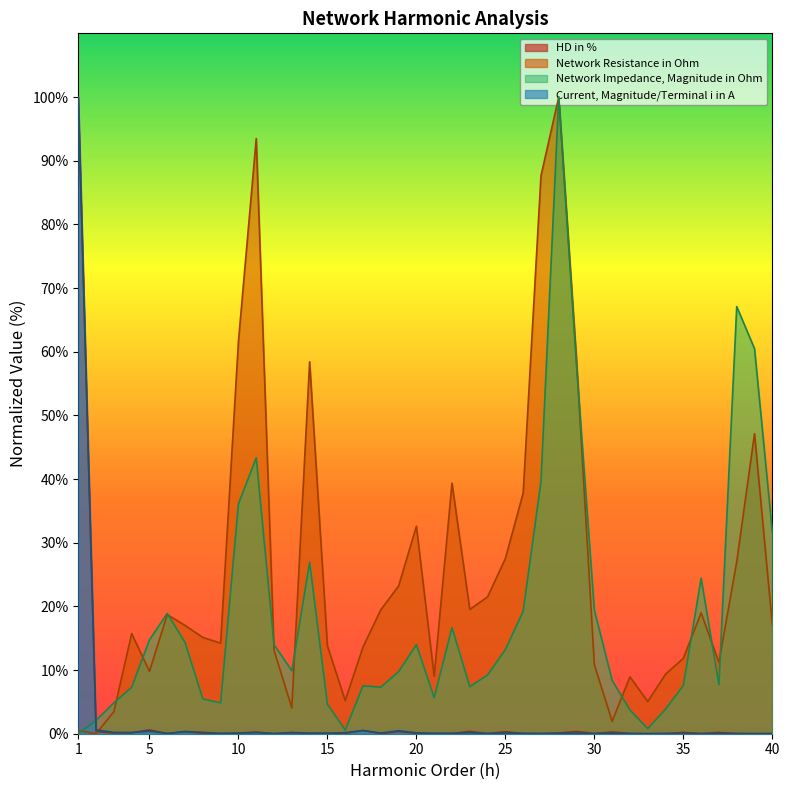

List the series in order of their peak value, highest first.

HD in %, Network Resistance in Ohm, Network Impedance, Magnitude in Ohm, Current, Magnitude/Terminal i in A